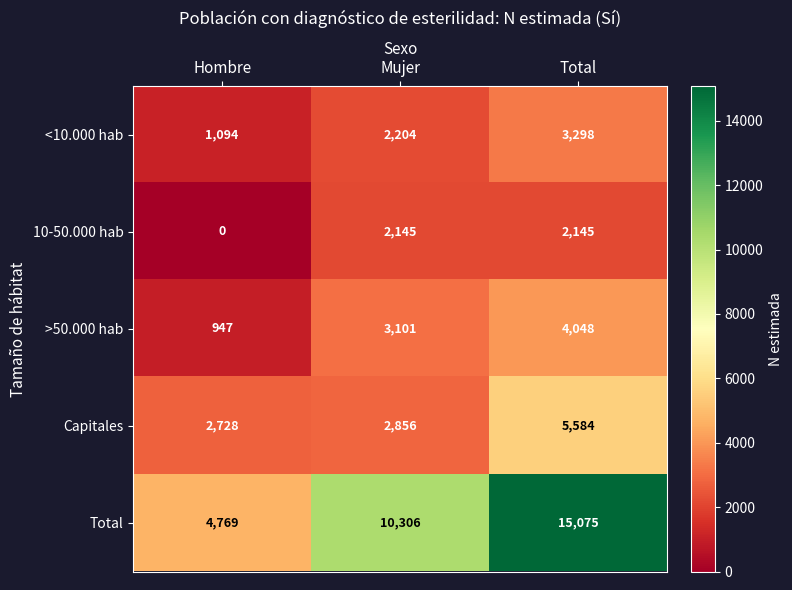

What is the difference between the maximum and minimum values in the 10-50.000 hab series?

2145